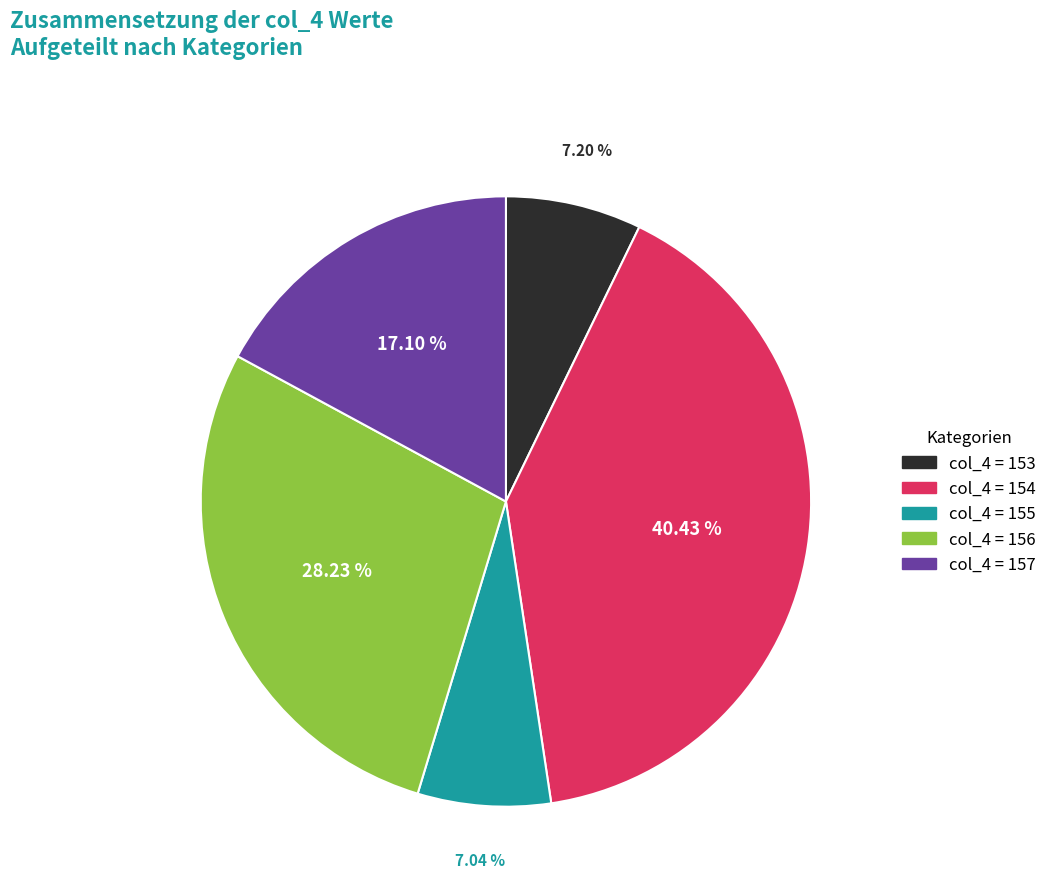

Is there any slice that represents more than half of the pie?

No